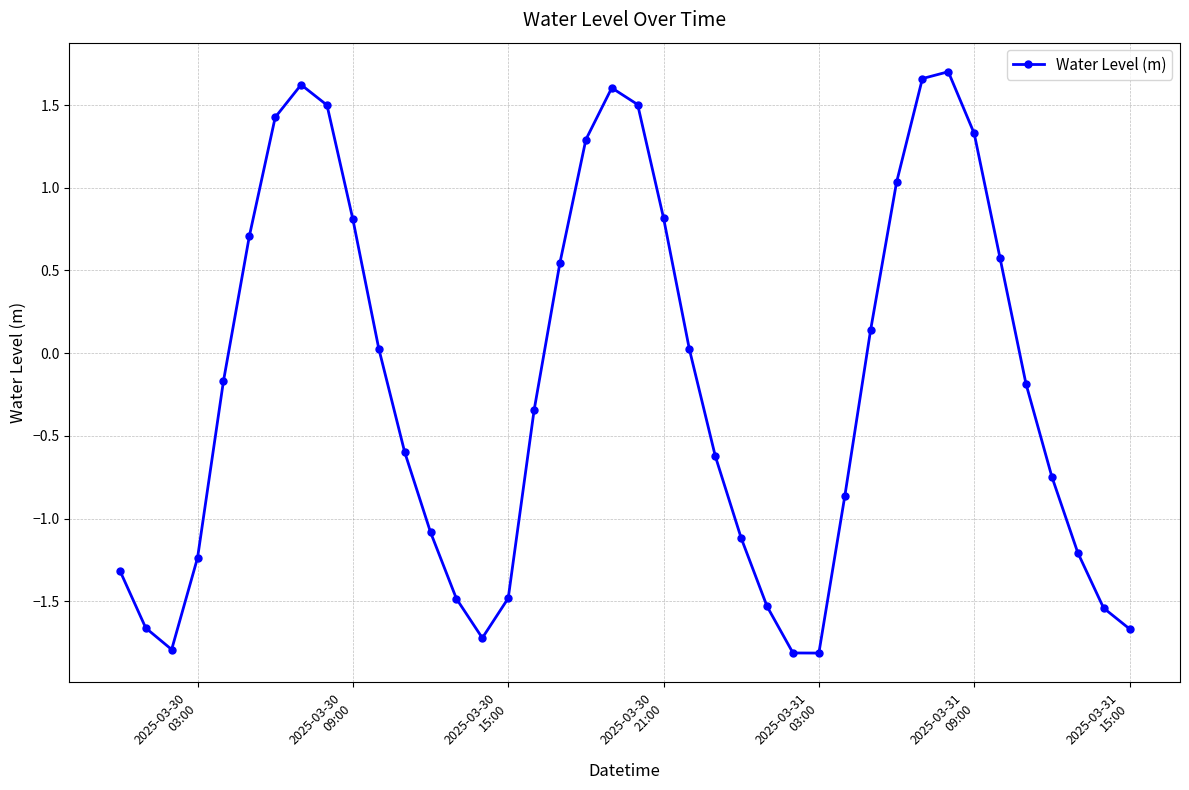

What is the difference between the second highest and minimum values?

3.5